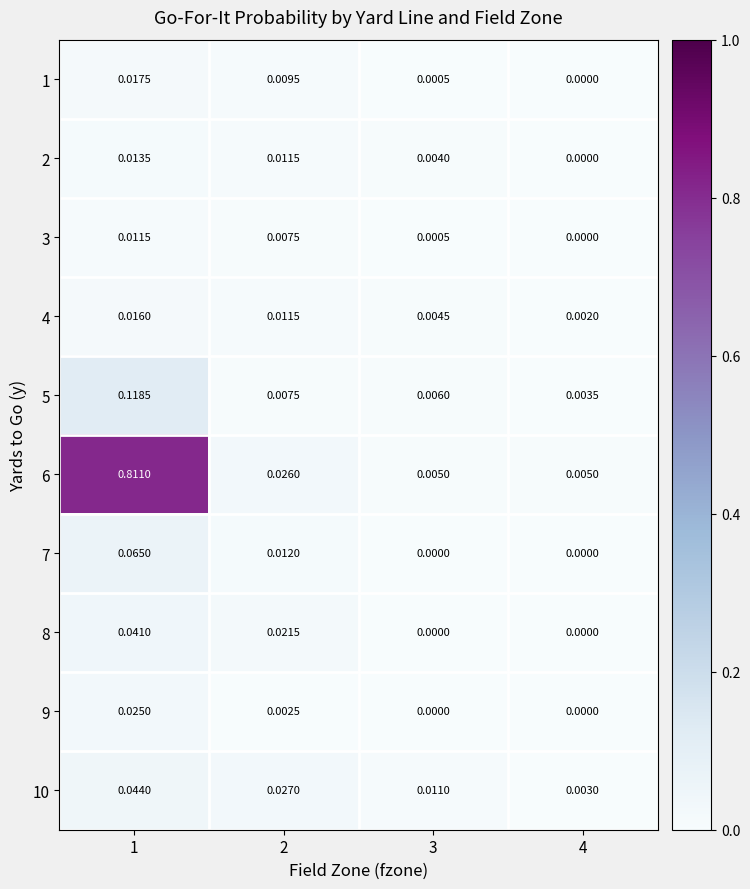

Is the value of 4 at 1 greater than the value of 6 at 1?

No